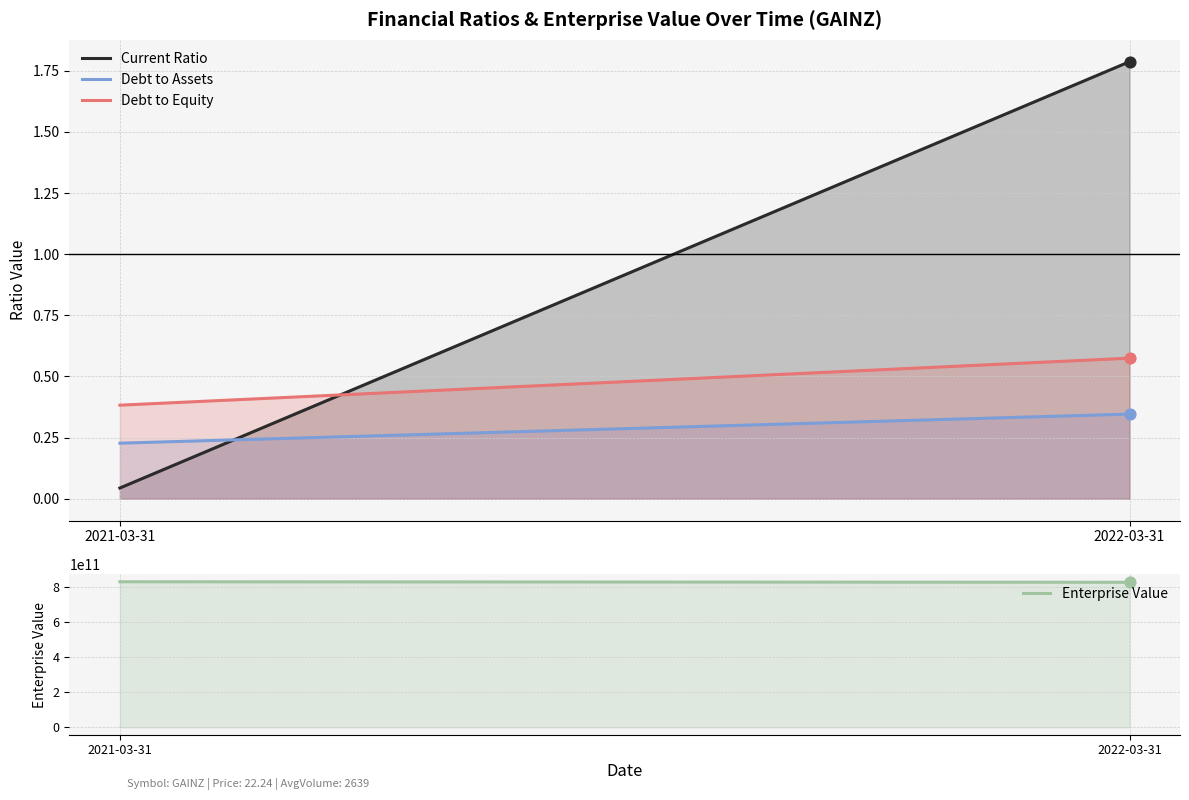

Which series contains the highest Y value?

Enterprise Value